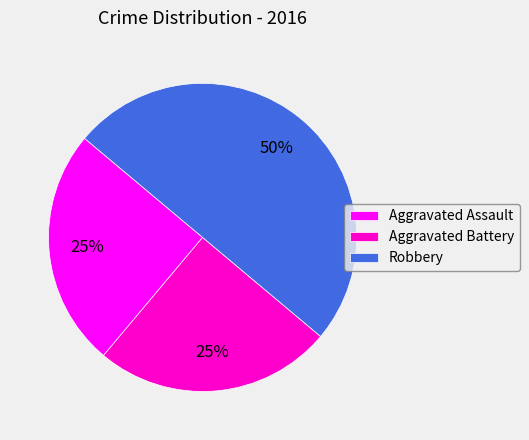

To the nearest percent, what portion does Robbery represent?

50%